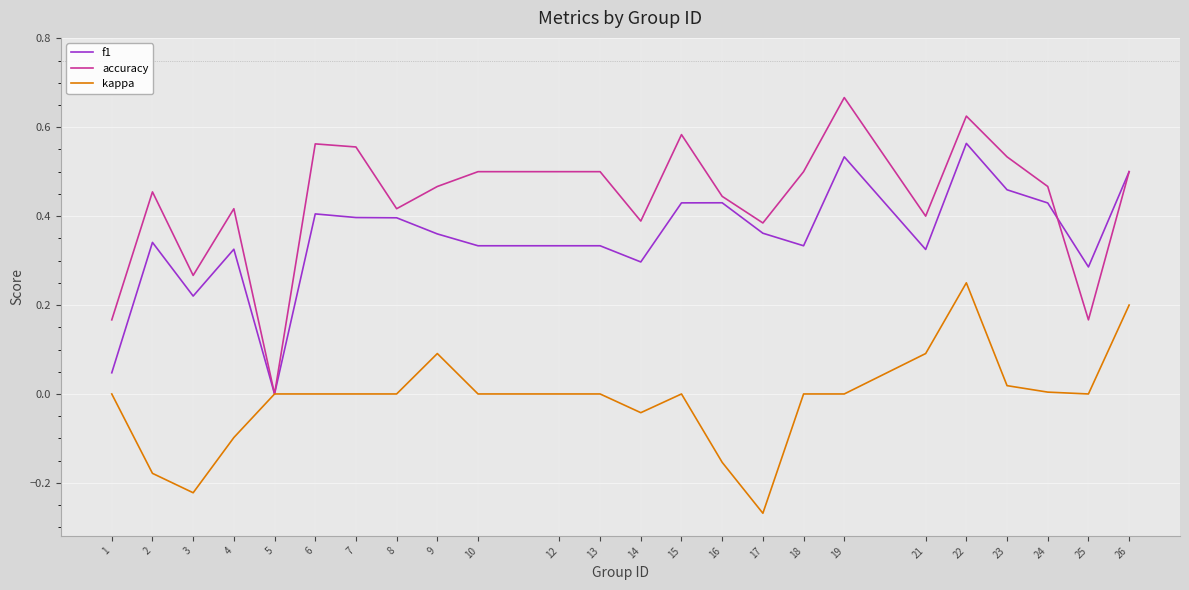

Read the kappa value at 21.

0.1